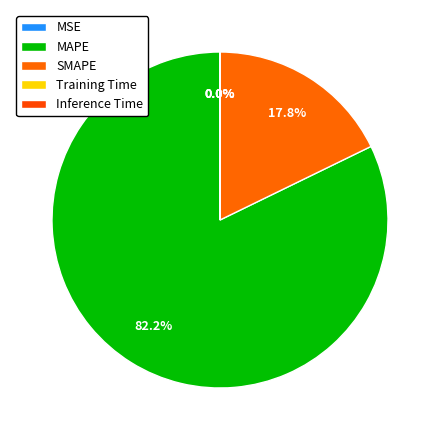

Combined, what portion of the pie is Training Time and MAPE?

82.2%